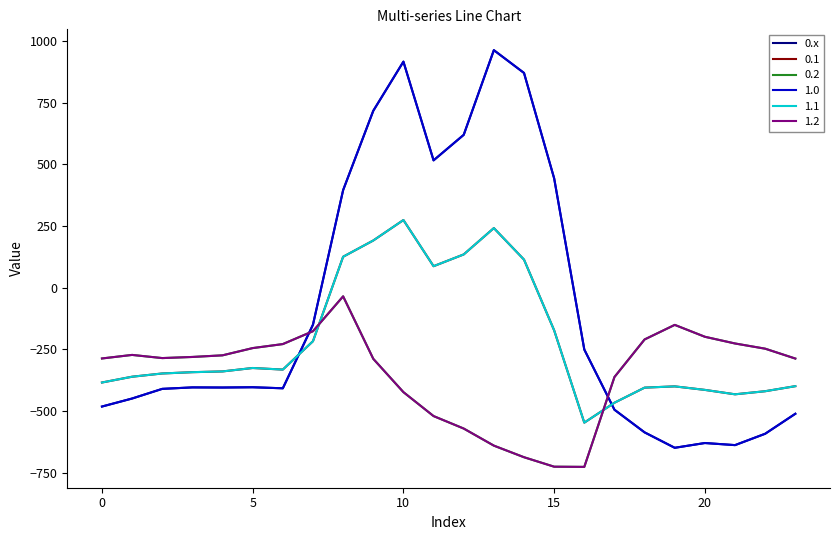

How many lines are shown in the chart?

6